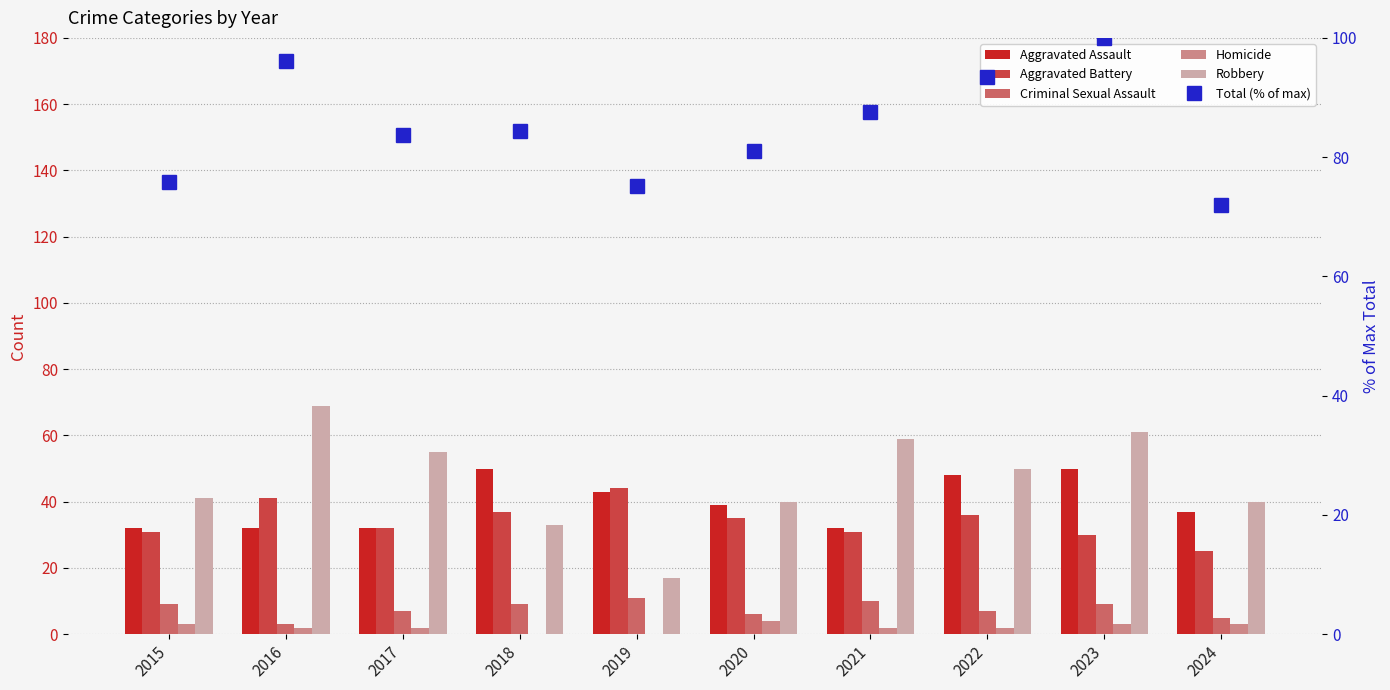

True or false: Aggravated Battery has a value of 47.5 at 2021.

False